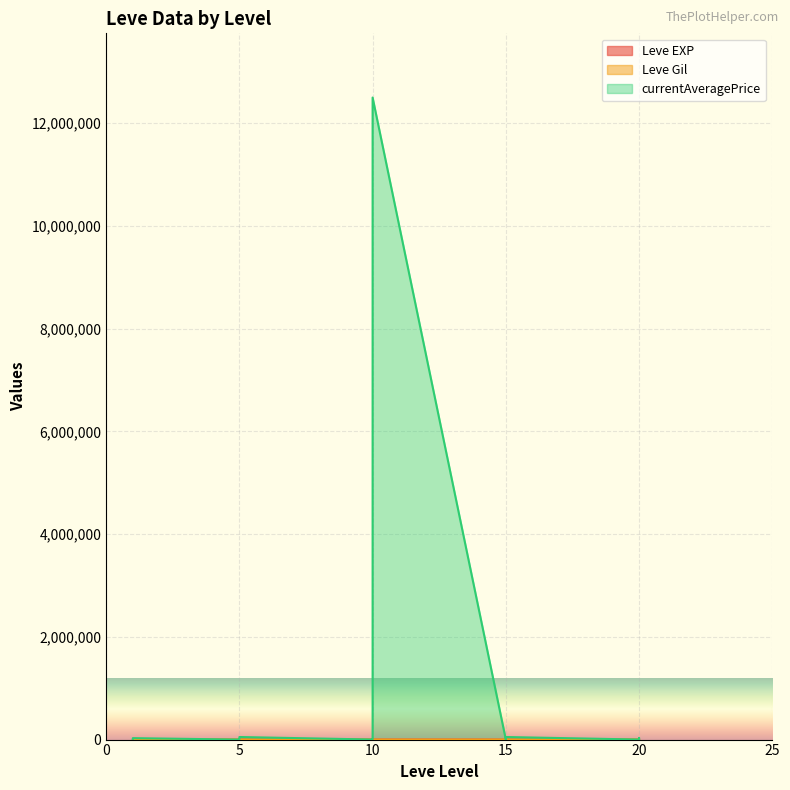

How many values in the Leve Gil series are below 170?

12